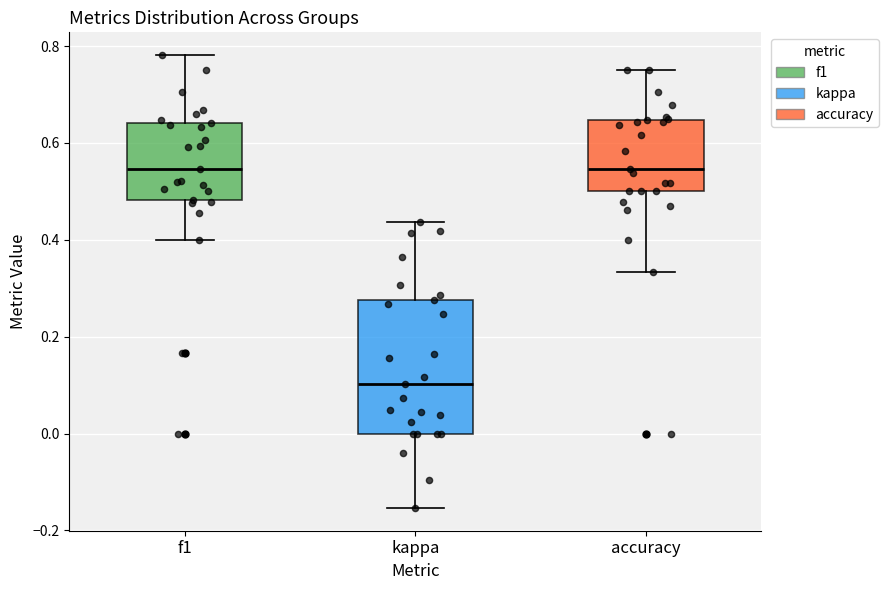

Which box is the tallest, from its lower edge to its upper edge?

kappa